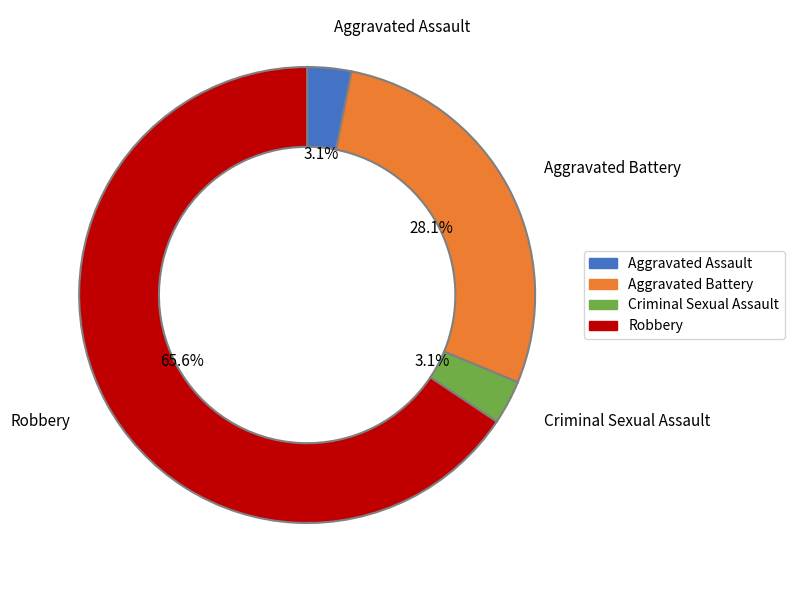

Which category accounts for the majority?

Robbery